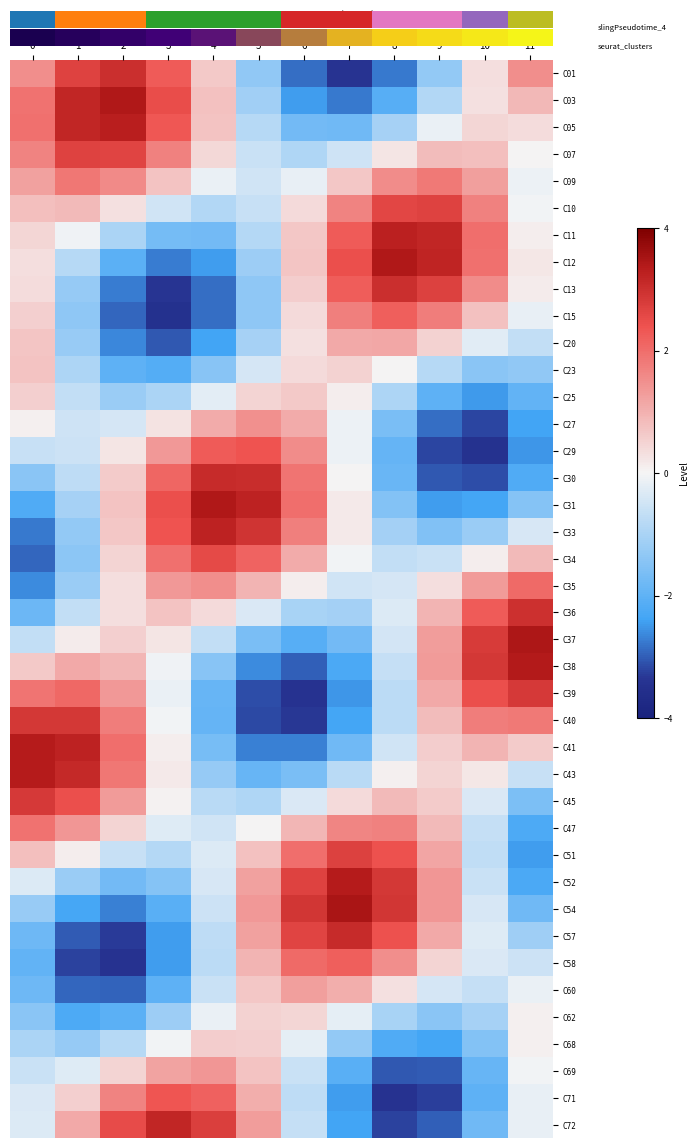

Which category has the lowest value across all series?

3